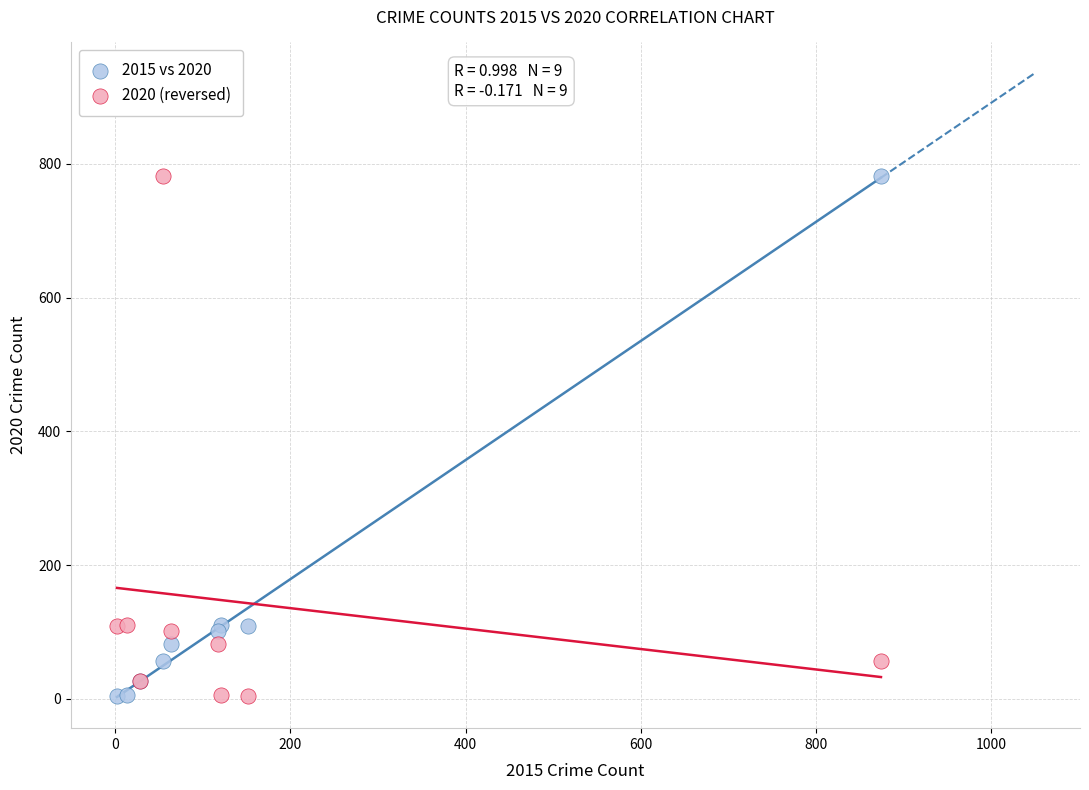

What is the X range (max minus min) for the scatter plot?

872